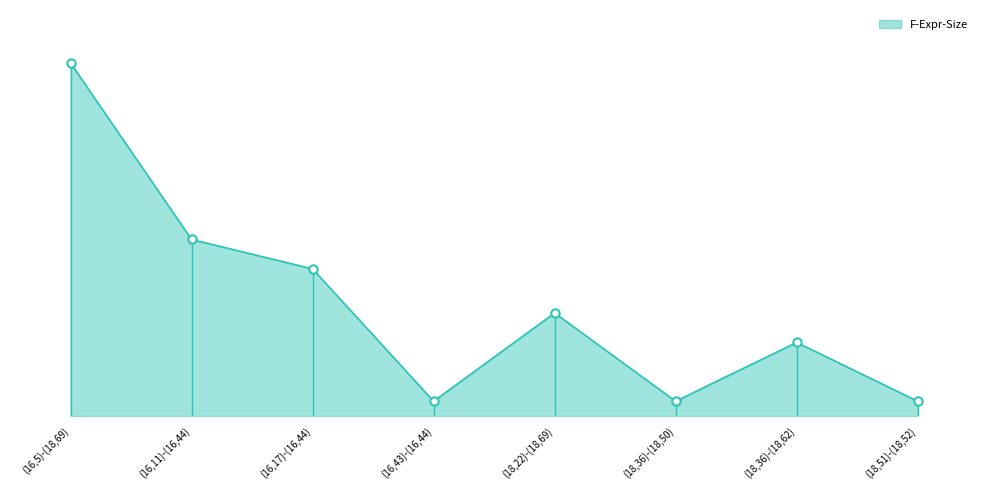

What is the ratio of the value at (16,11)-(16,44) to the value at (16,5)-(18,69)?

0.5